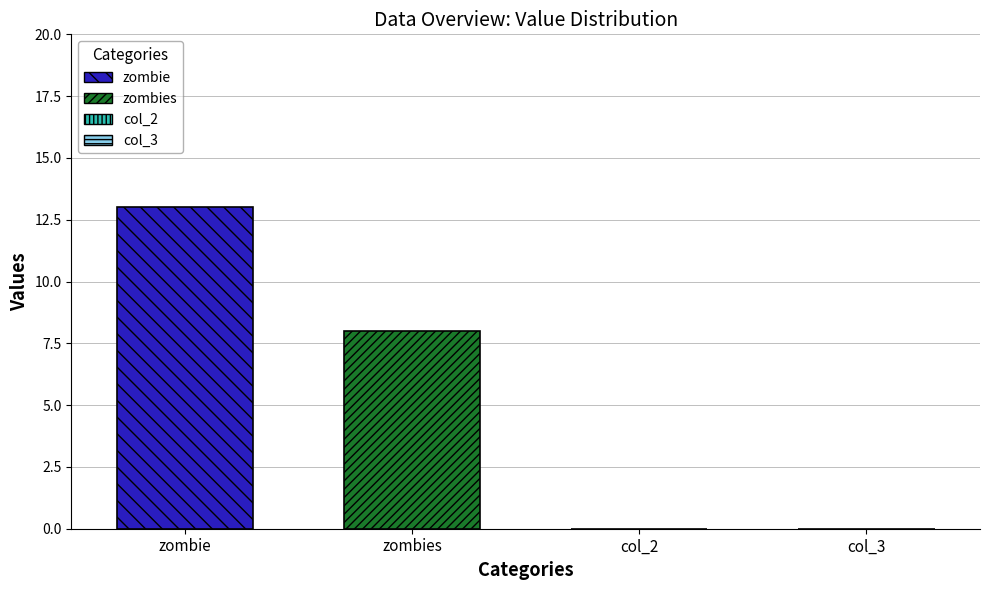

Rank the series by their average value, from lowest to highest.

zombies, zombie